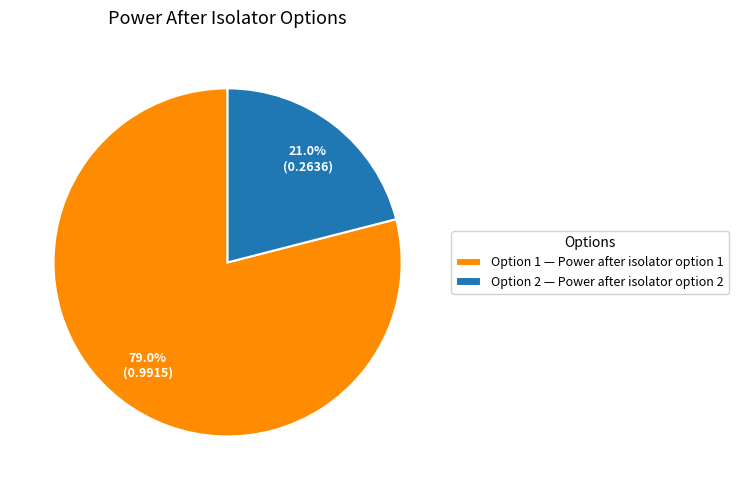

Which slice is the smallest?

Option 2 — Power after isolator option 2